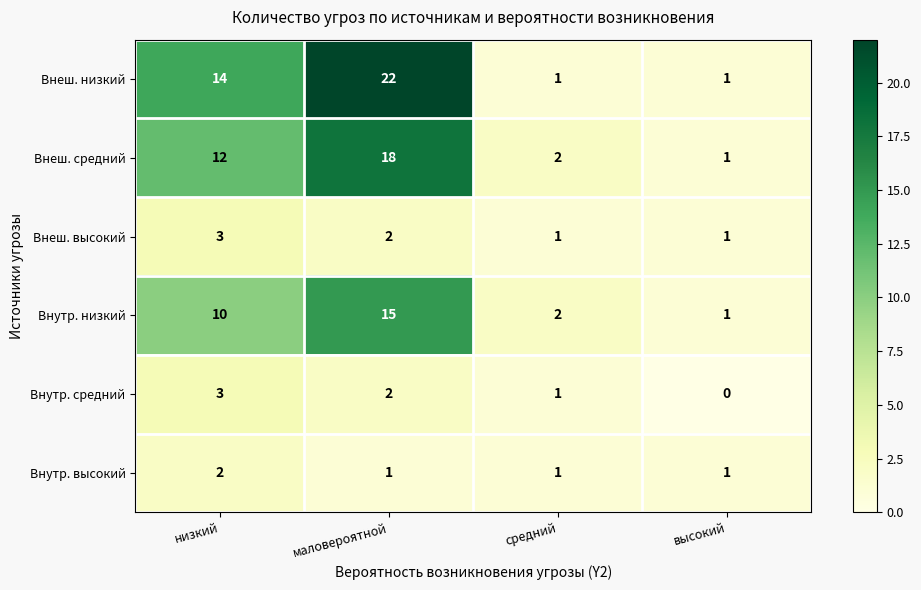

What is the difference between the highest and lowest values at низкий?

12